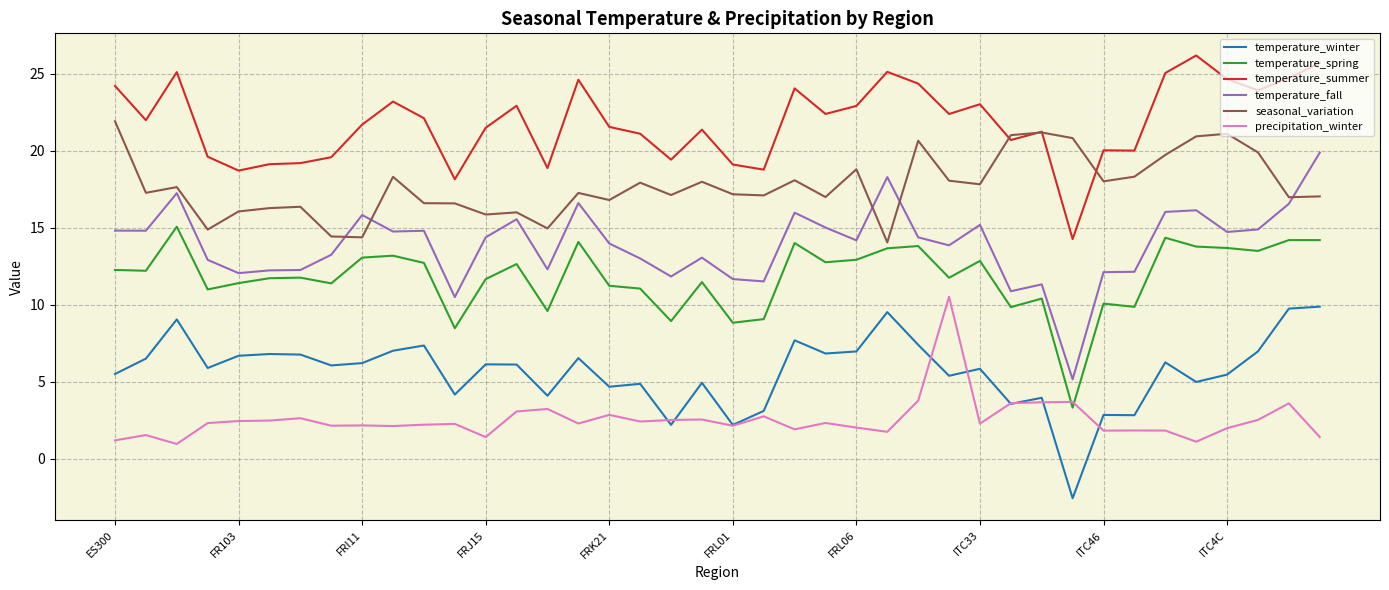

What is the greatest value displayed?

26.2